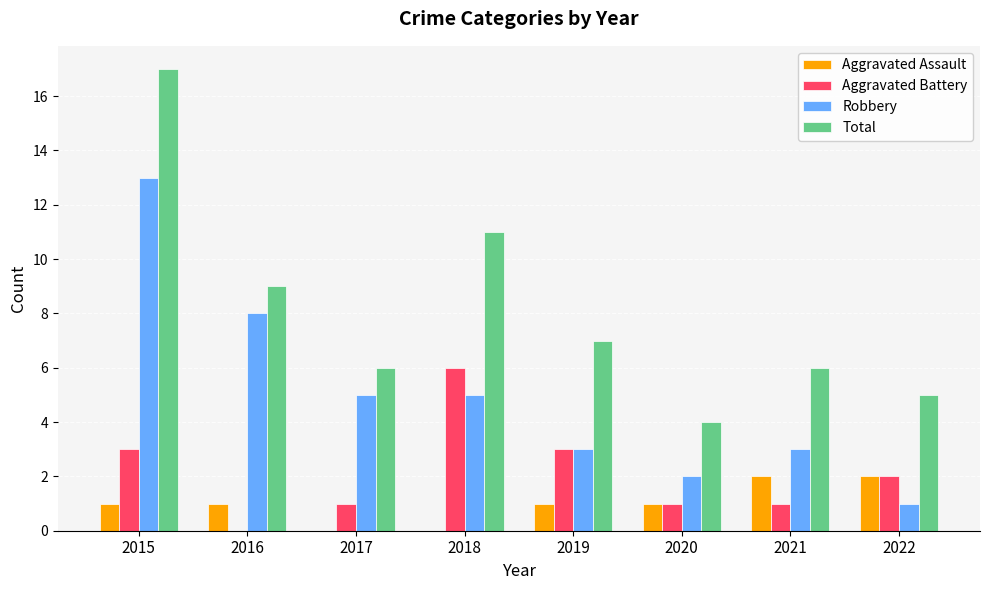

What are all the series names shown in the legend?

Aggravated Assault, Aggravated Battery, Robbery, Total